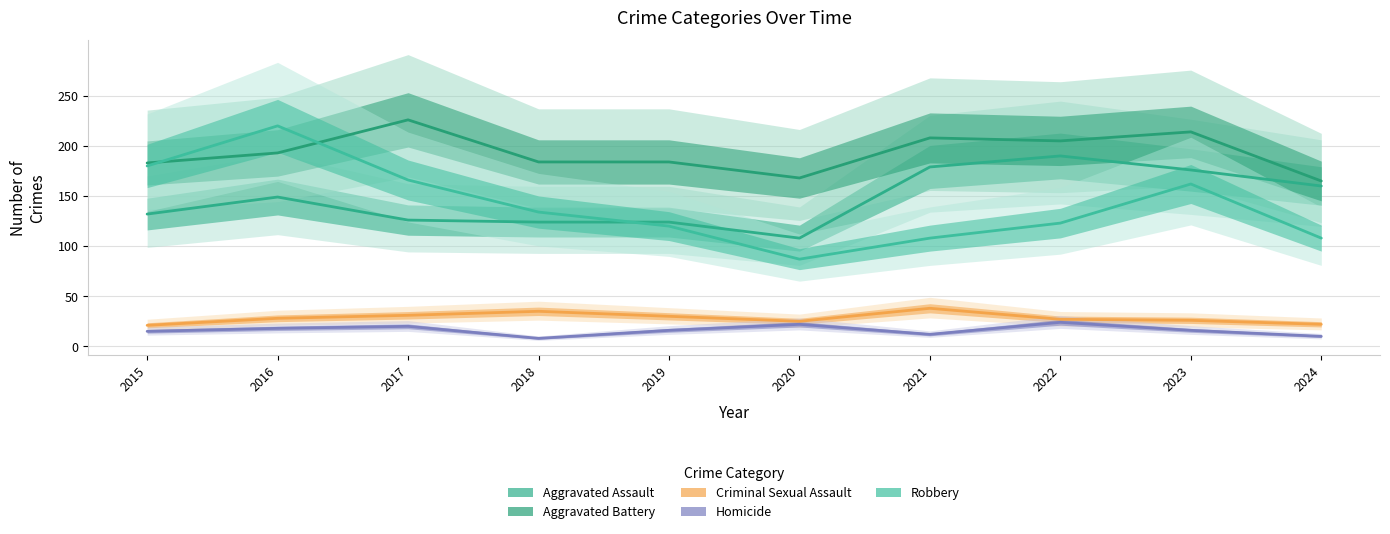

What is the smallest value displayed?

8